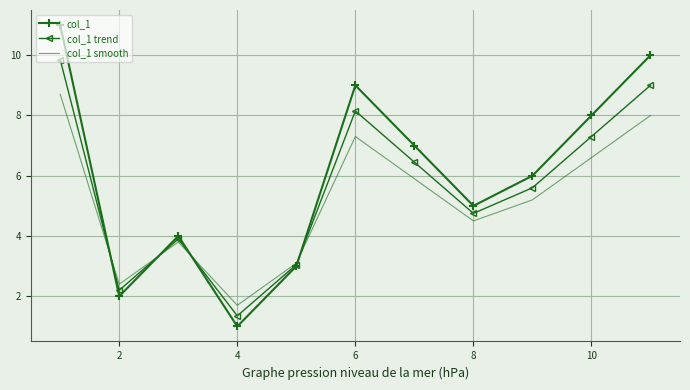

Which series has the largest range (max minus min)?

col_1